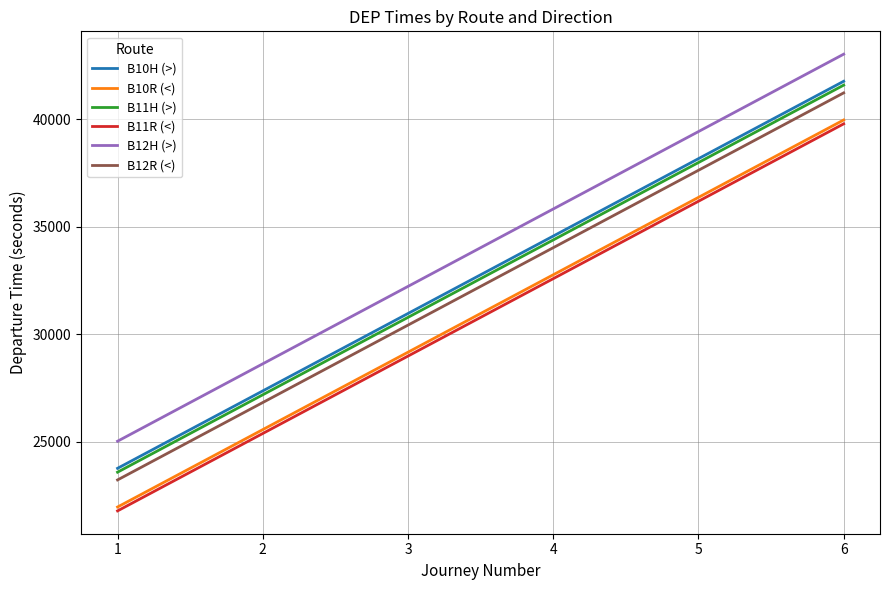

What is the sum of the B11H (>) values at 6 and 1?

65160